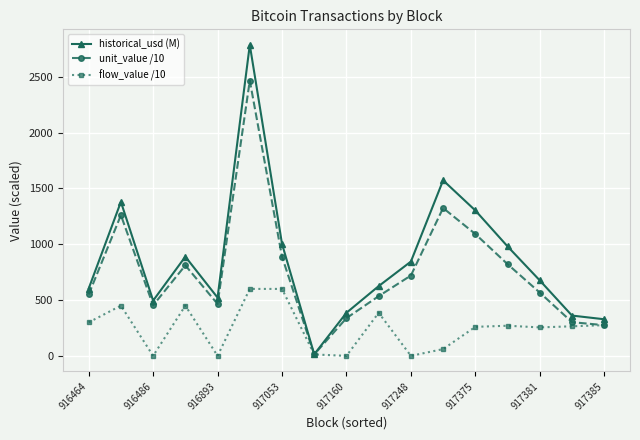

Rank the series by their maximum value, from lowest to highest.

flow_value /10, unit_value /10, historical_usd (M)